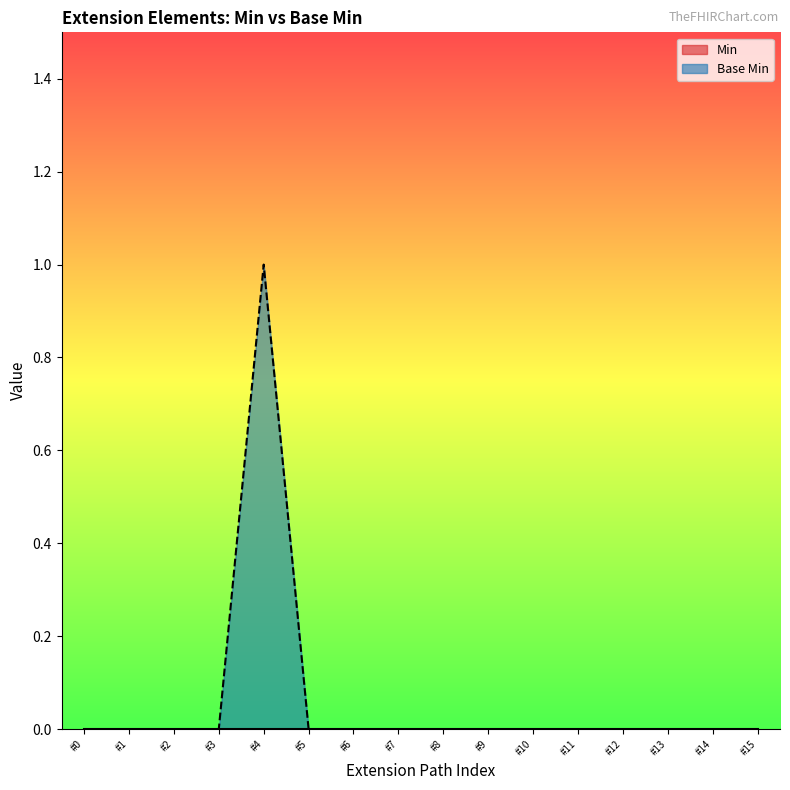

At which category is the sum across all series the highest?

#4